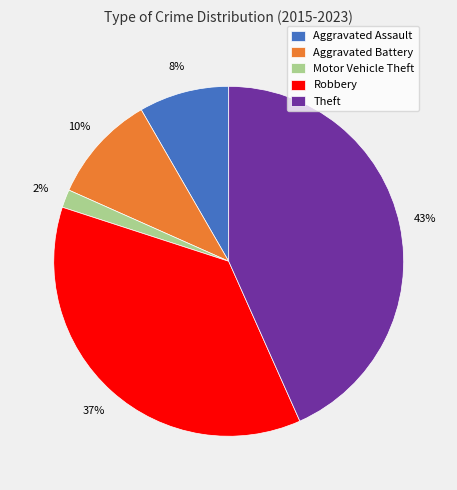

Which slice is the smallest?

Motor Vehicle Theft